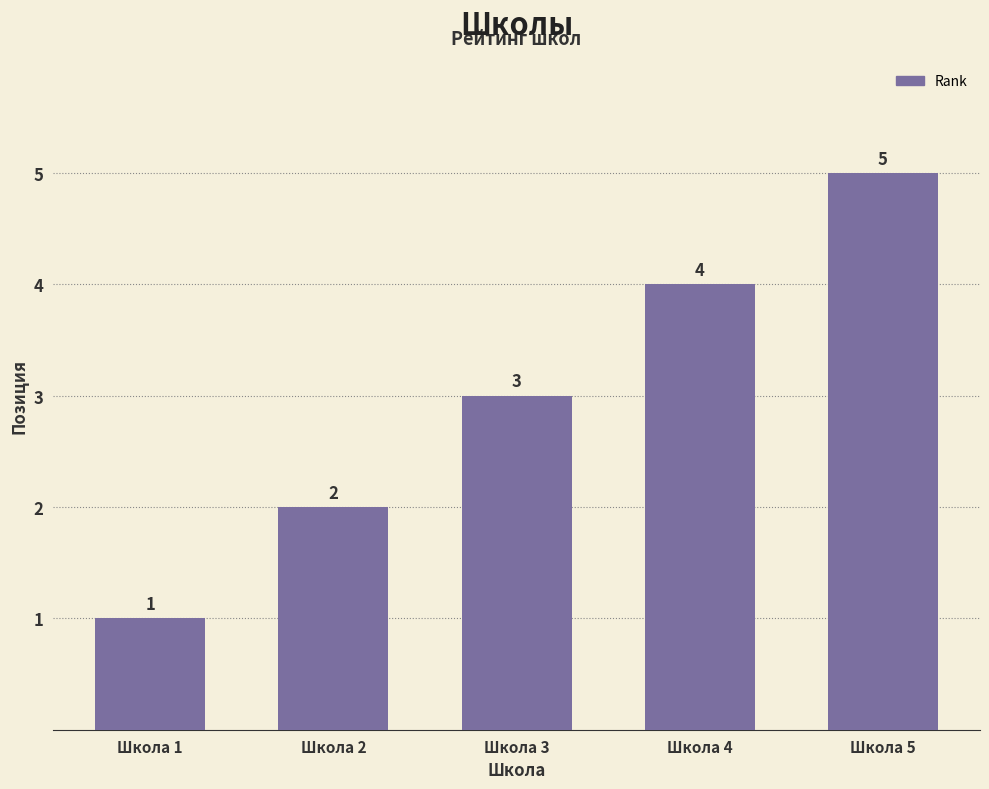

What is the sum of the values at Школа 1 and Школа 2?

3